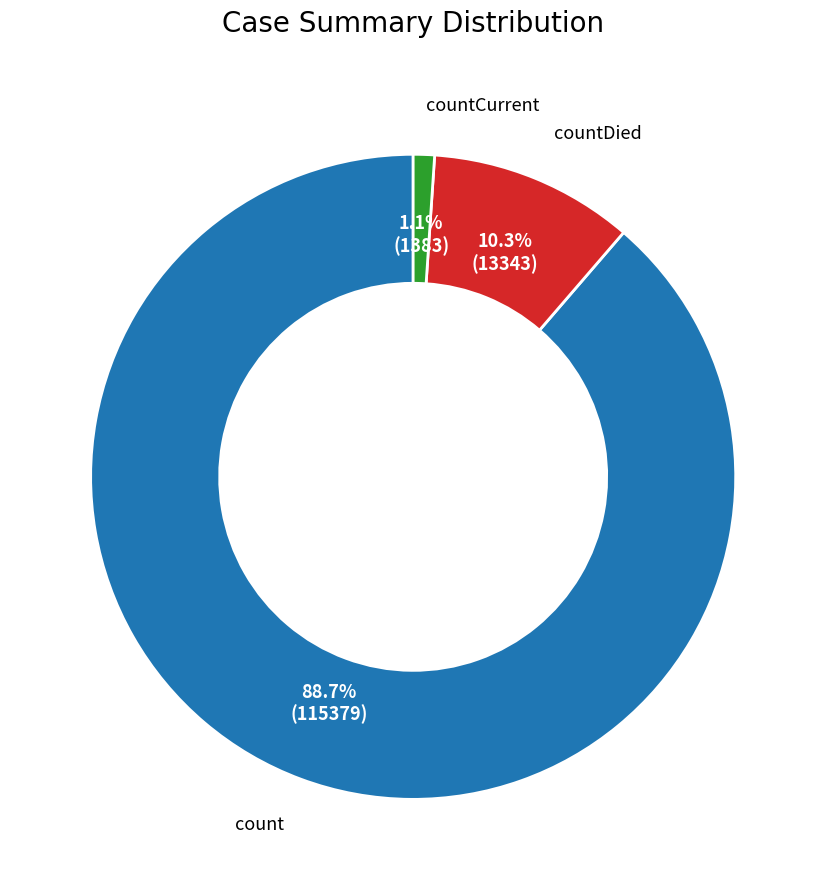

How many segments does this pie chart have?

3